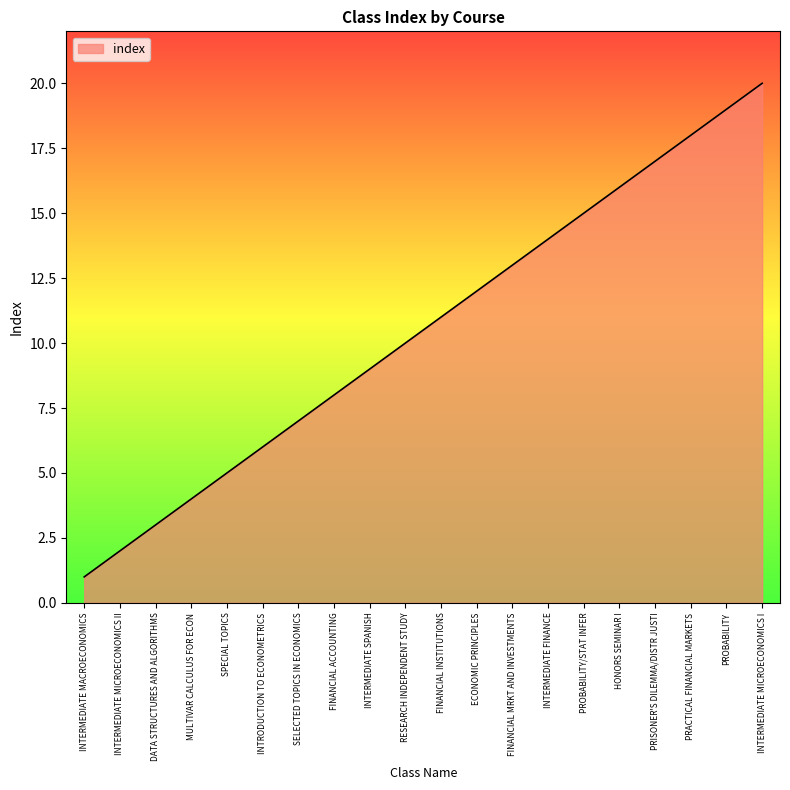

What is the sum of all values?

210